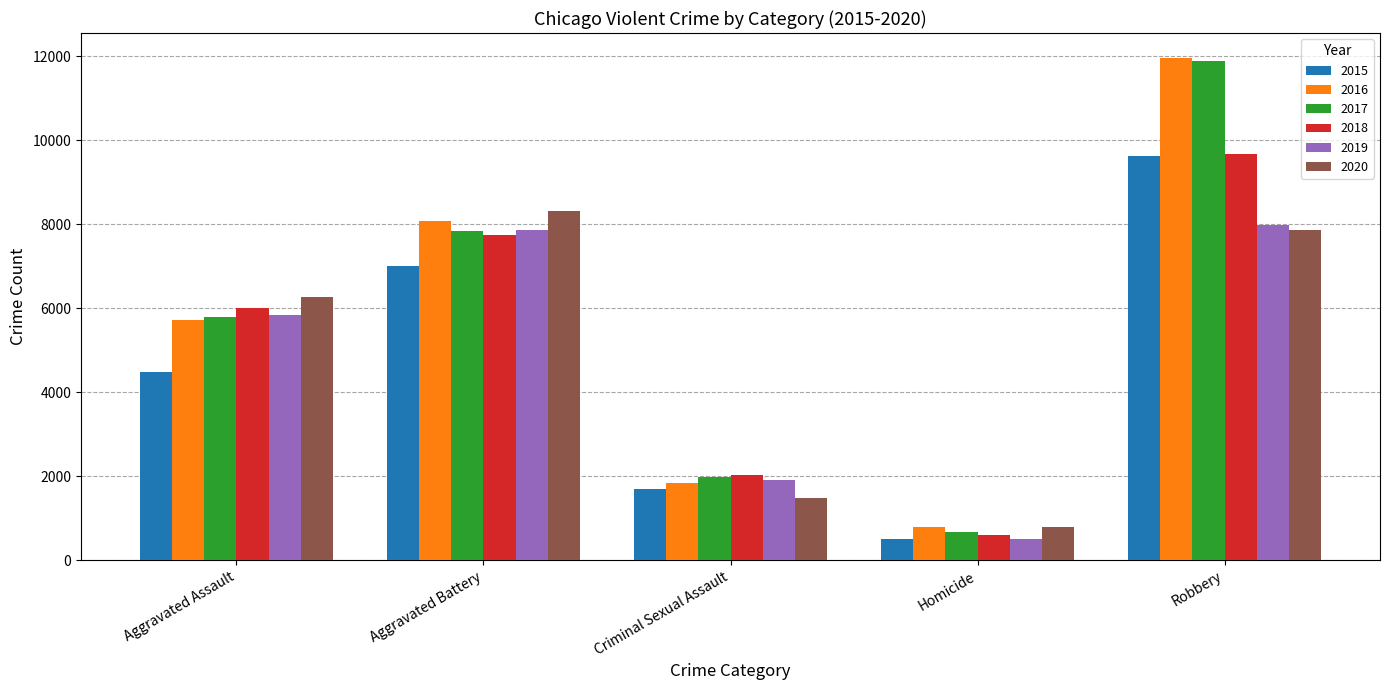

Reading right to left, what are all the values shown in this chart?

2015: Robbery=9638	Homicide=496	Criminal Sexual Assault=1702	Aggravated Battery=7019	Aggravated Assault=4480
2016: Robbery=11960	Homicide=786	Criminal Sexual Assault=1849	Aggravated Battery=8086	Aggravated Assault=5713
2017: Robbery=11880	Homicide=672	Criminal Sexual Assault=1975	Aggravated Battery=7845	Aggravated Assault=5793
2018: Robbery=9681	Homicide=588	Criminal Sexual Assault=2033	Aggravated Battery=7735	Aggravated Assault=6001
2019: Robbery=7995	Homicide=499	Criminal Sexual Assault=1910	Aggravated Battery=7858	Aggravated Assault=5841
2020: Robbery=7855	Homicide=787	Criminal Sexual Assault=1487	Aggravated Battery=8320	Aggravated Assault=6265